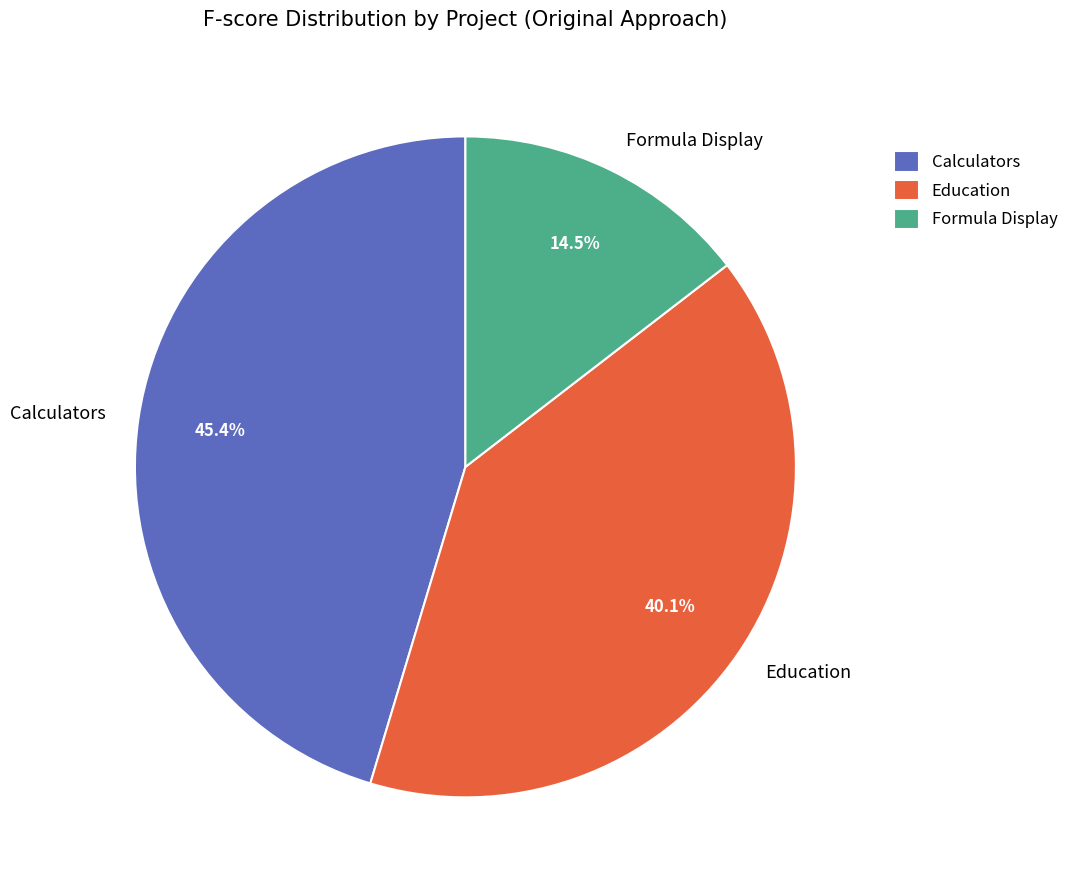

Which category has the biggest portion of the pie?

Calculators